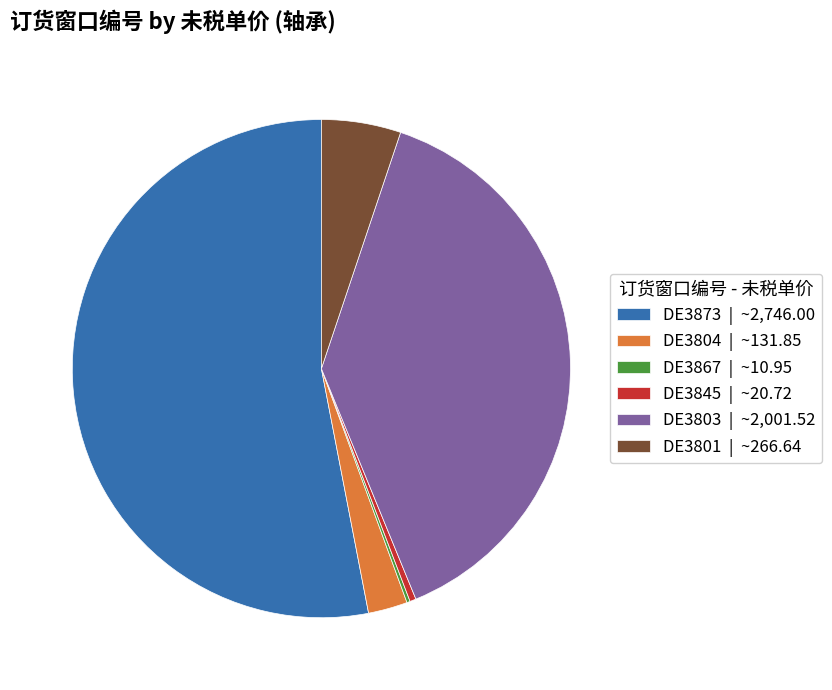

Does any single category account for the majority?

Yes